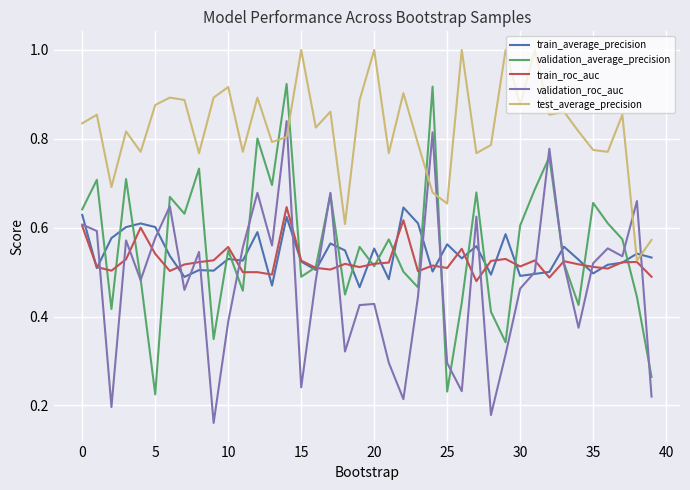

After their last crossing, which series has the higher values: train_roc_auc or validation_roc_auc?

train_roc_auc